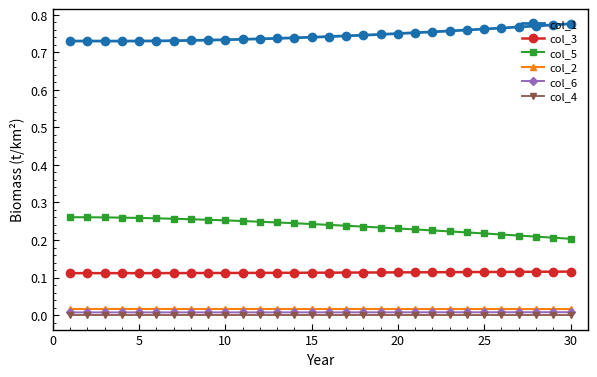

Which series has the largest total across all categories?

col_1